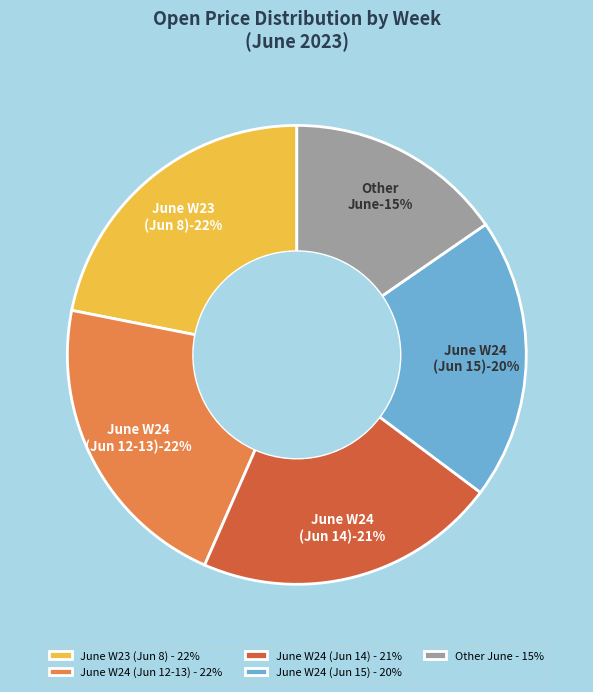

Is there any slice that represents more than half of the pie?

No